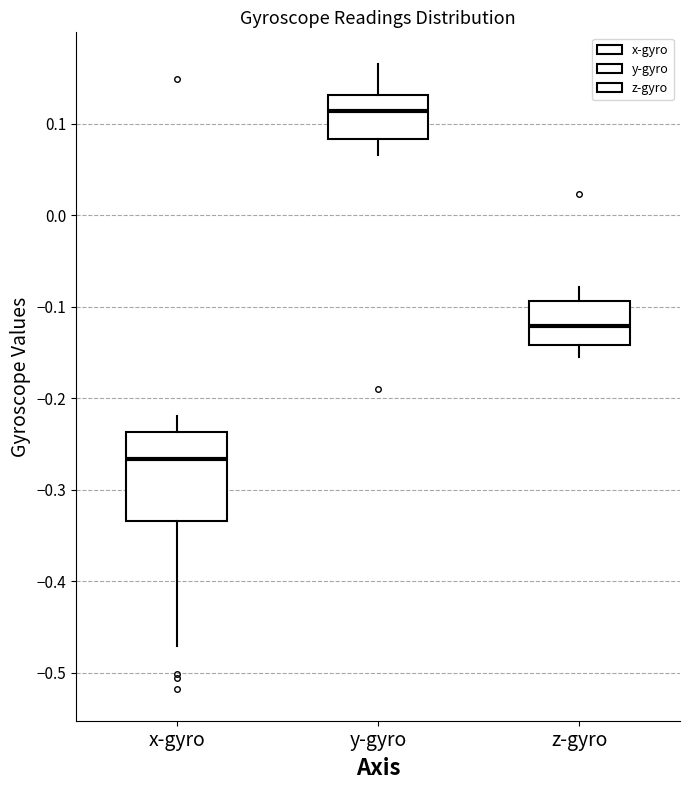

Which box is the tallest, from its lower edge to its upper edge?

x-gyro